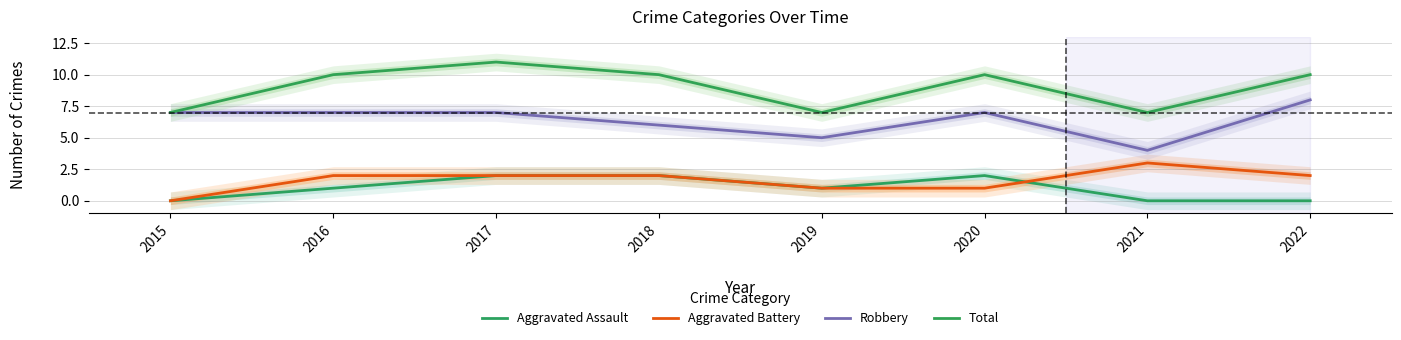

Where is Aggravated Assault nearest to the value 1?

2016